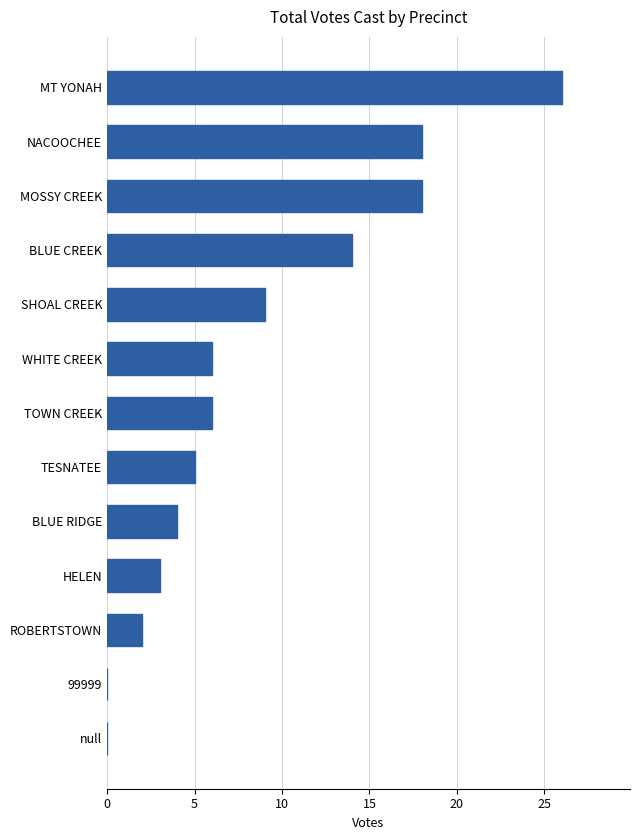

Which label corresponds to the largest value in the chart?

MT YONAH